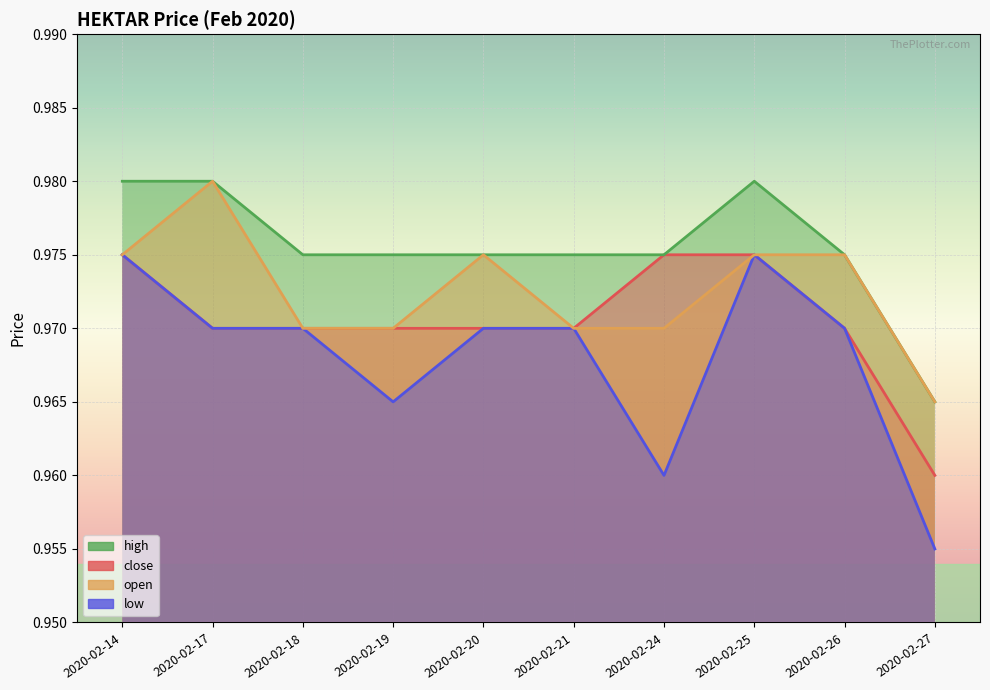

Rank the categories by open value from highest to lowest.

2020-02-17, 2020-02-14, 2020-02-20, 2020-02-25, 2020-02-26, 2020-02-18, 2020-02-19, 2020-02-21, 2020-02-24, 2020-02-27